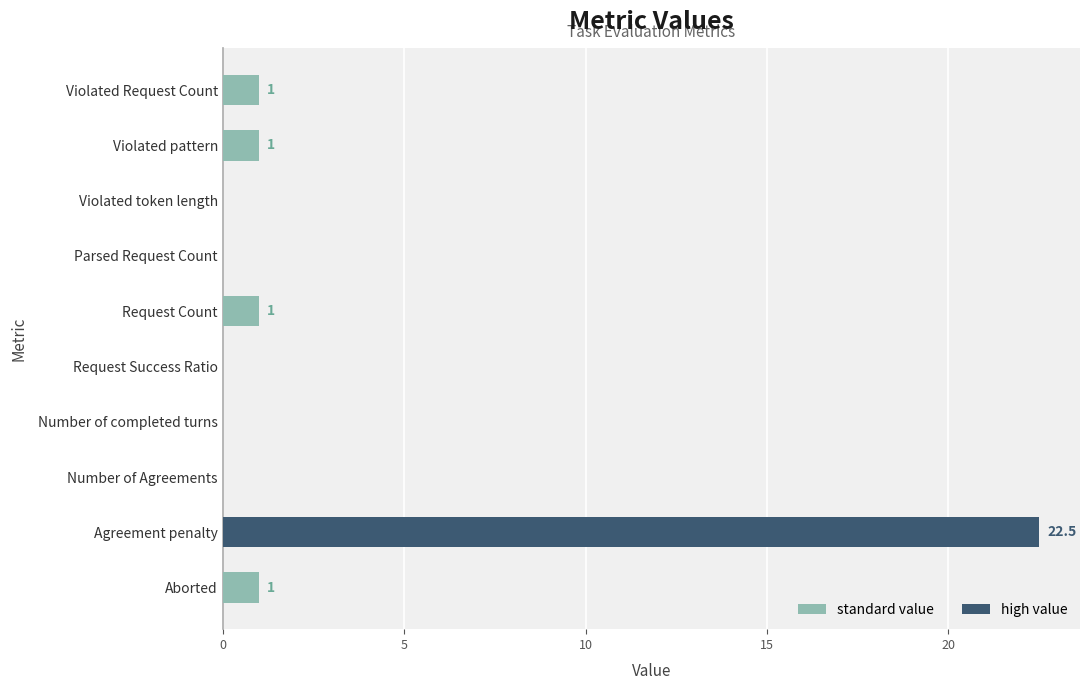

Is it true that the value at Agreement penalty is 4.7?

False